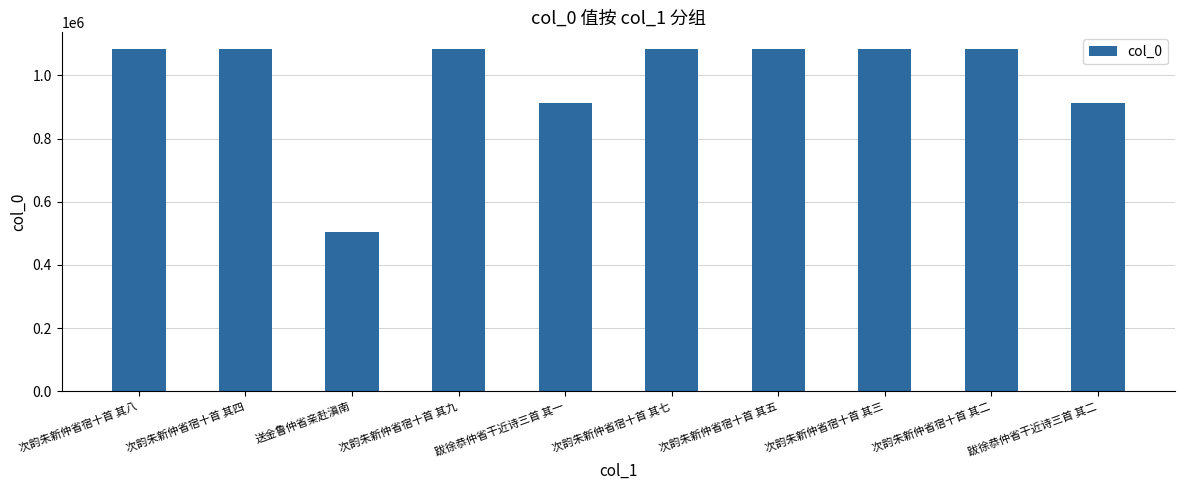

The chart shows a value of 1913005 at 次韵朱新仲省宿十首 其八. True or false?

False